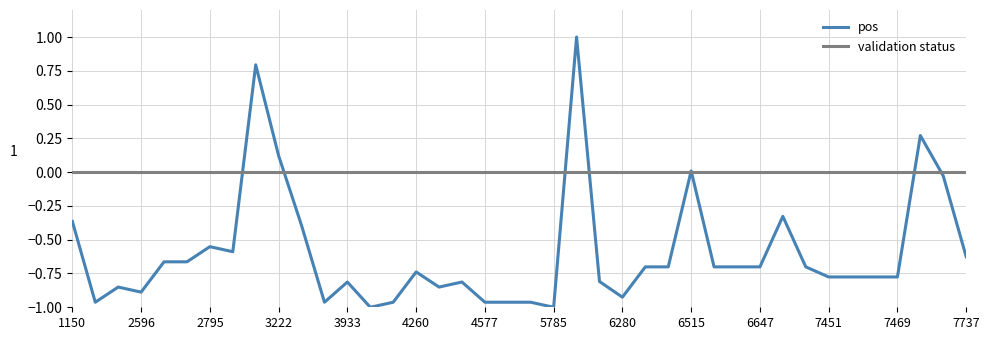

Rank the series by their maximum value, from lowest to highest.

validation status, pos